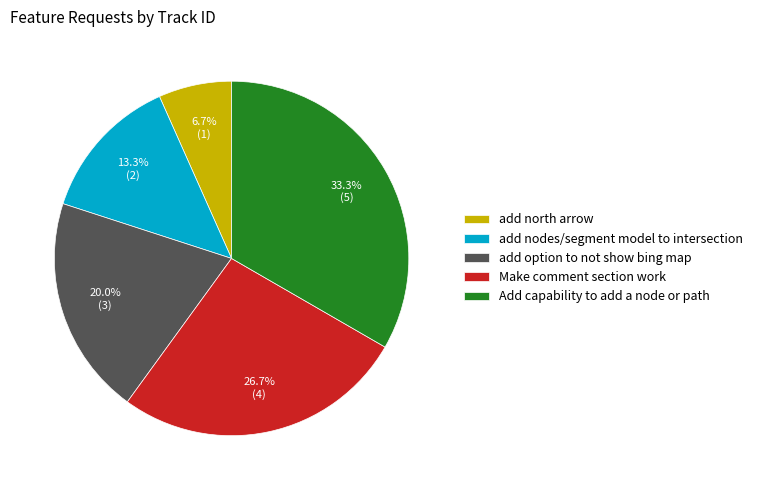

Is it true that Make comment section work is 21% of the pie?

False